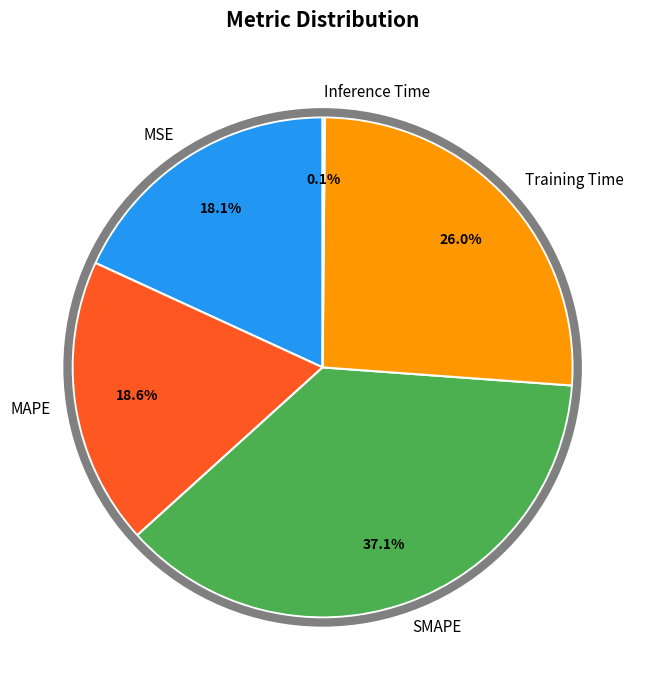

Which category has the biggest portion of the pie?

SMAPE